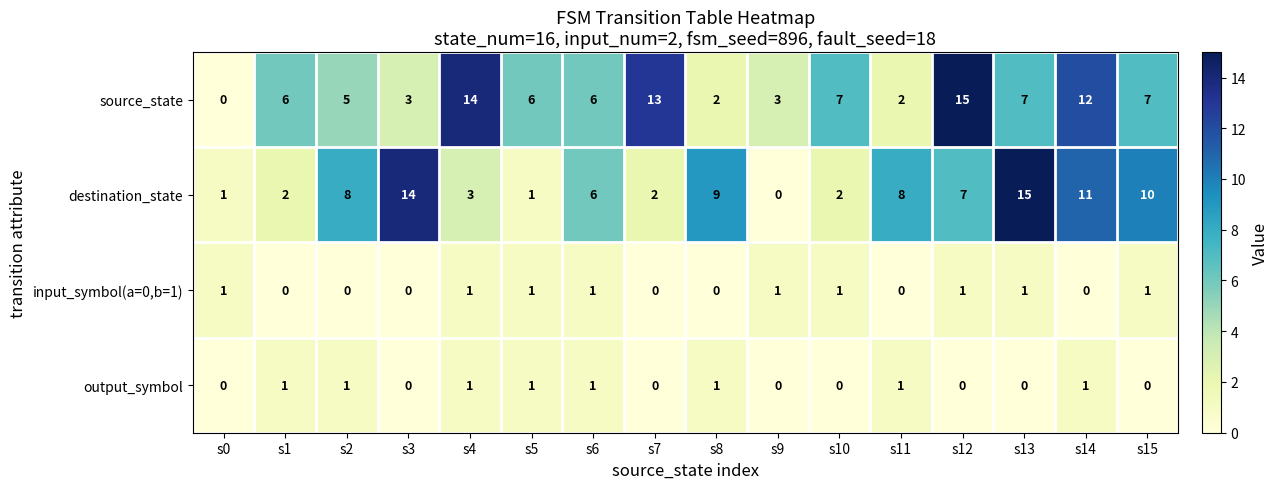

Which series changed the most between s4 and s11?

source_state